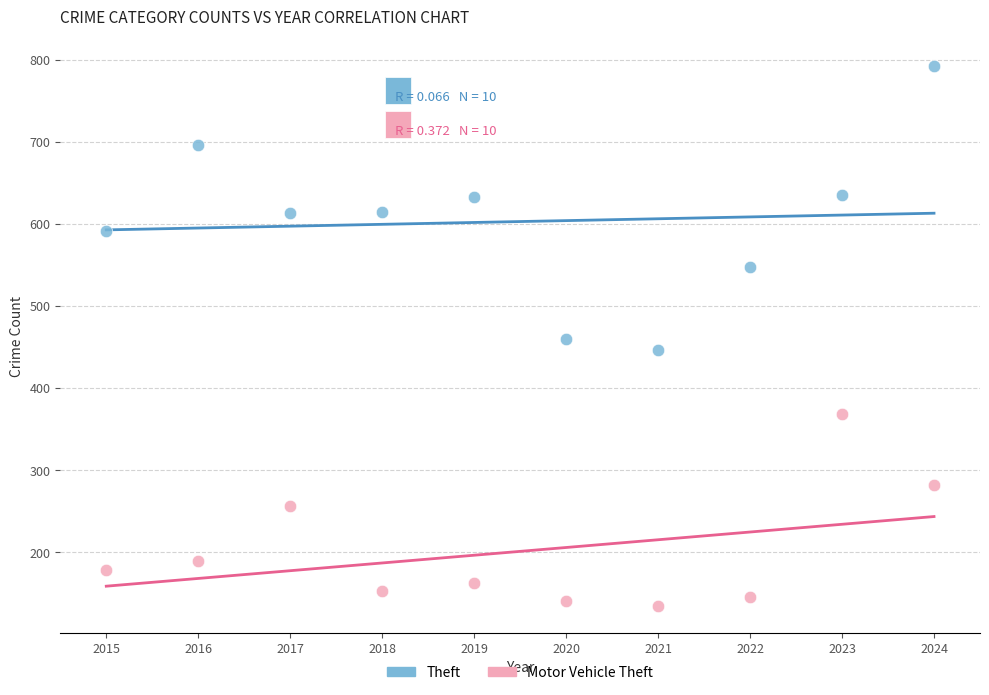

Across all data points, what is the range of X values (max minus min)?

9